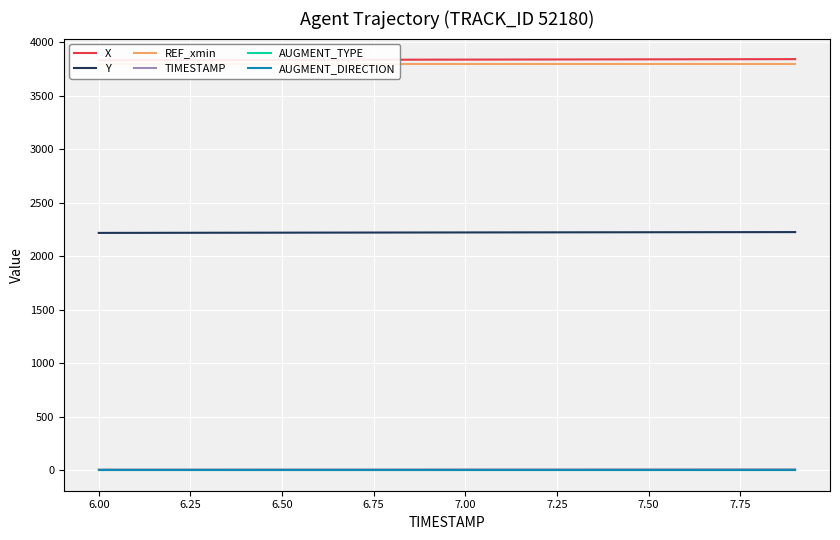

What is the spread (max minus min) of values at 6.25?

3834.5